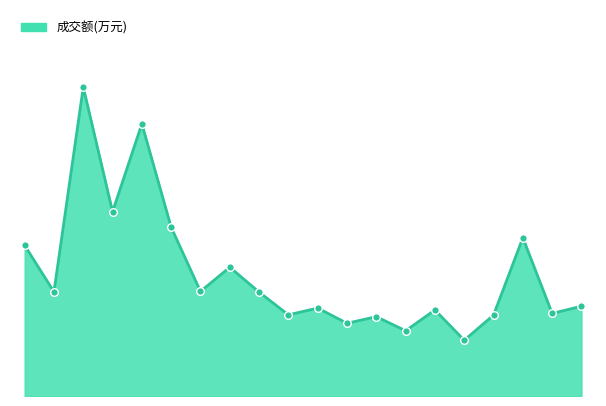

Is this an area chart (filled region under the line)?

Yes